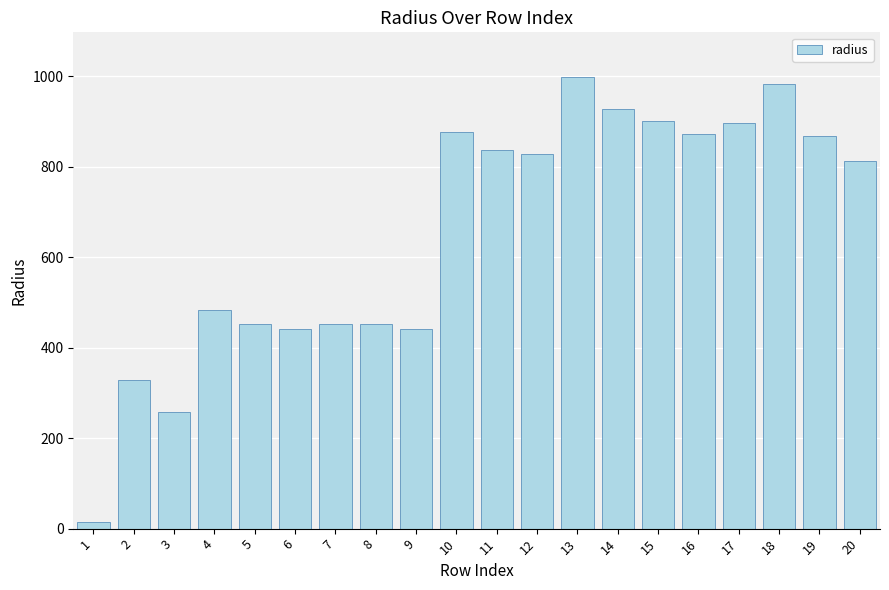

What is the average value?

656.2